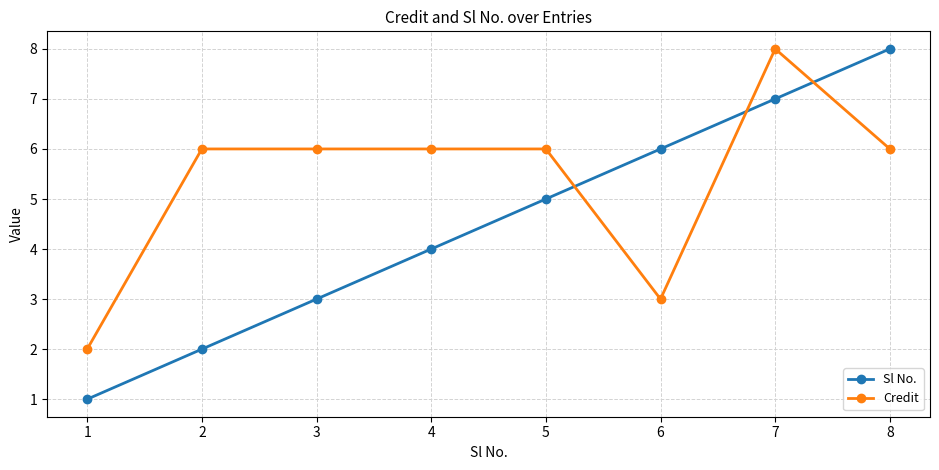

Count the number of categories in the chart.

8